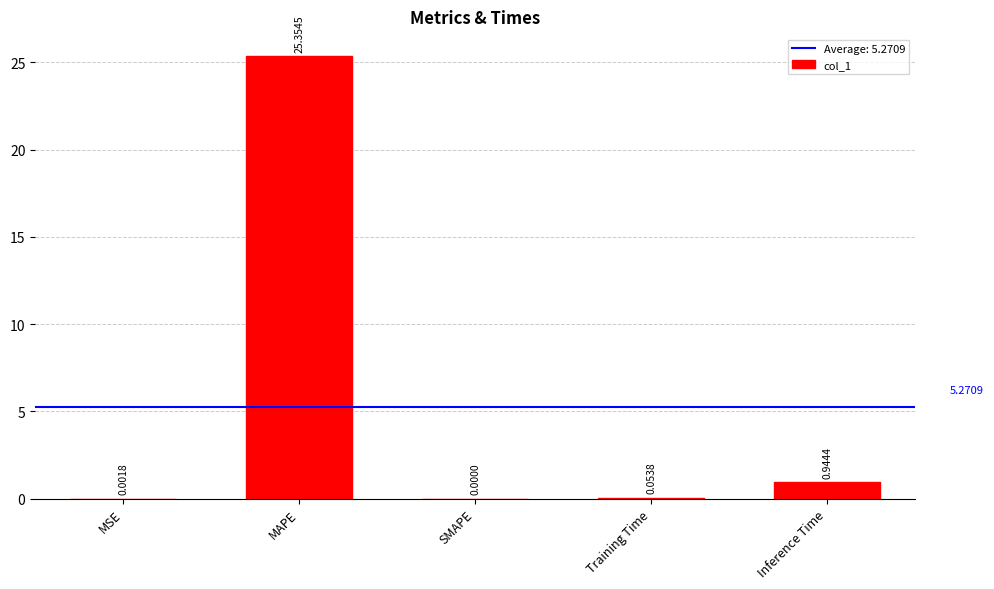

What is the average value?

5.3